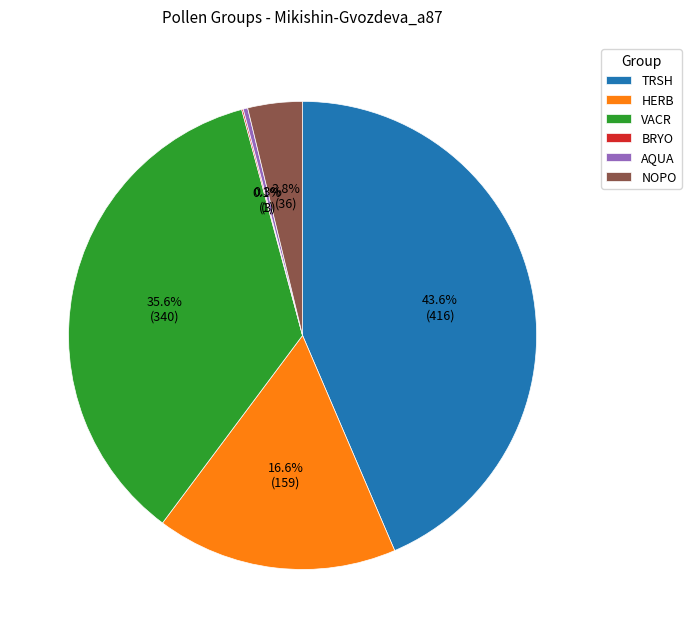

Is it true that NOPO is 12% of the pie?

False